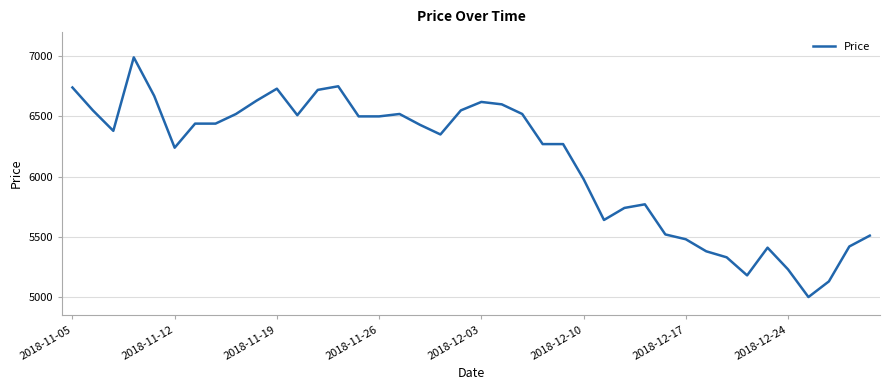

What is the difference between the maximum and minimum values?

1990